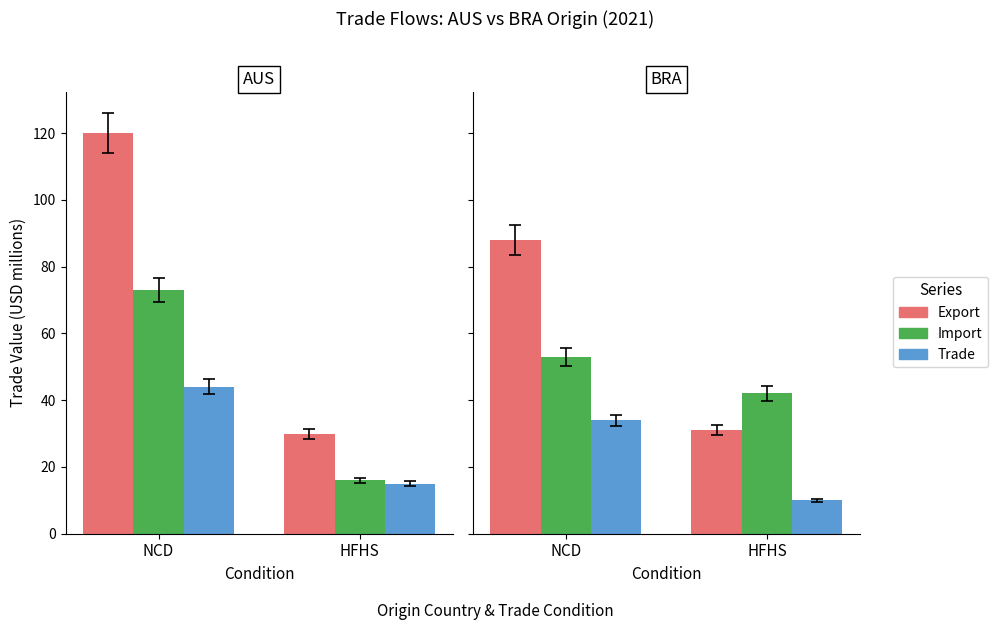

What is the sum of the Import values at NCD and HFHS?

95